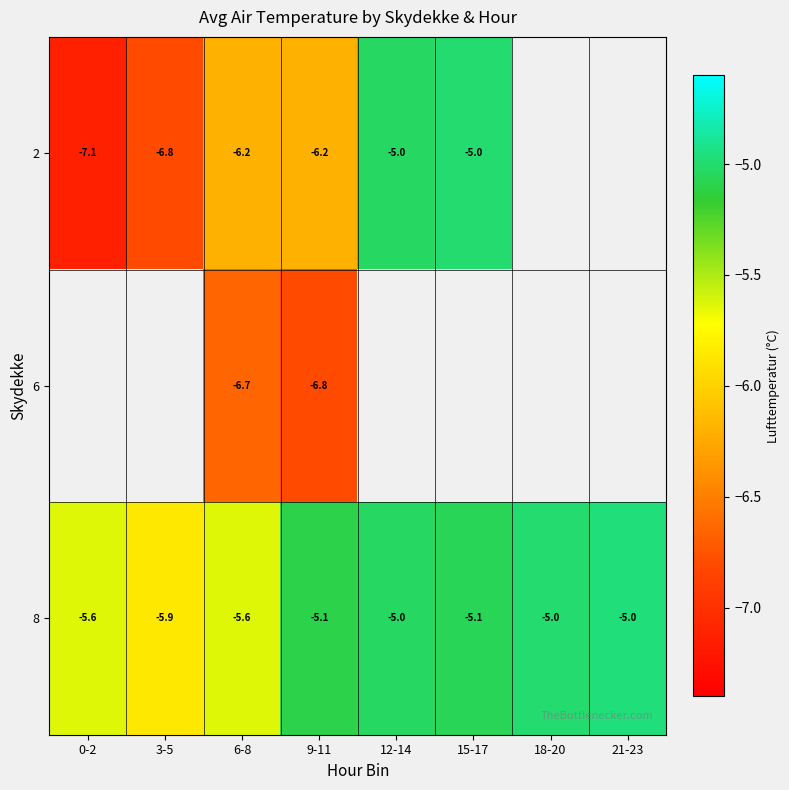

How many categories are shown in the chart?

8